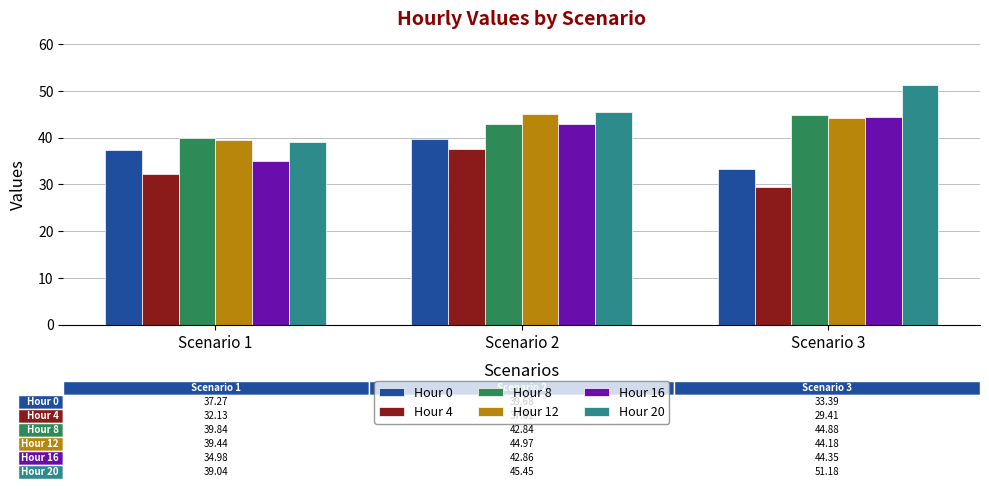

How many distinct data groups are displayed?

6